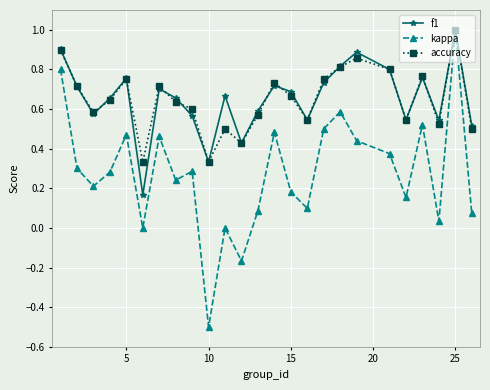

Which series has the widest spread of values?

kappa